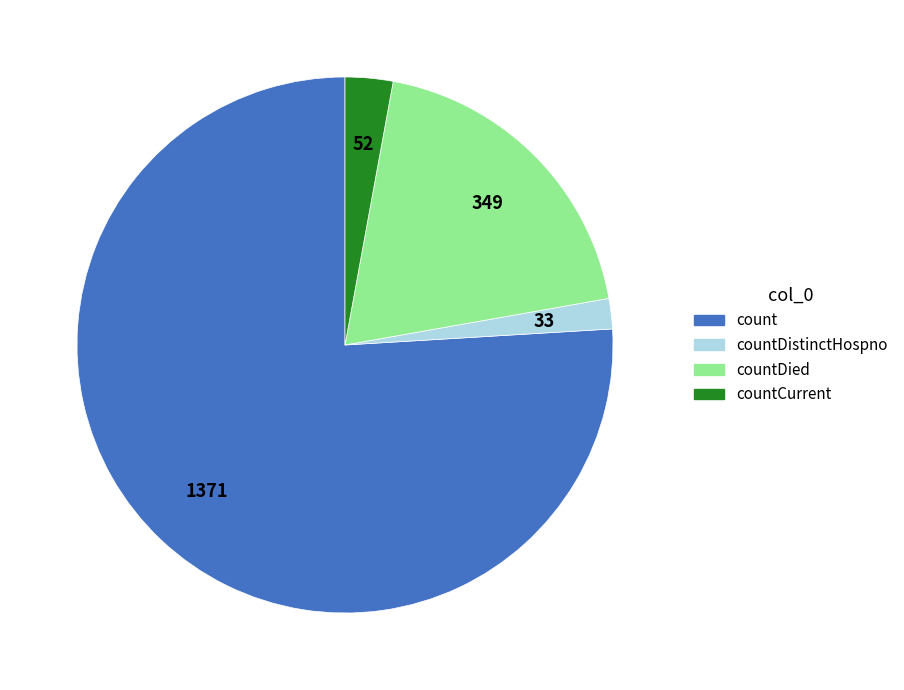

Which slice represents more than half of the pie?

count